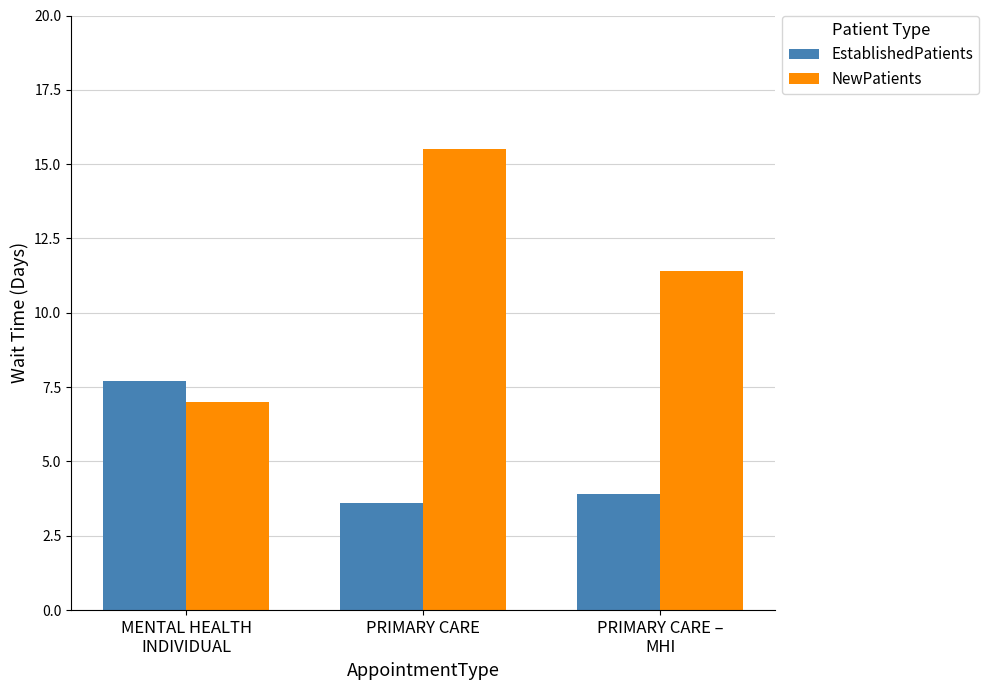

What is the minimum value shown in the chart?

3.6